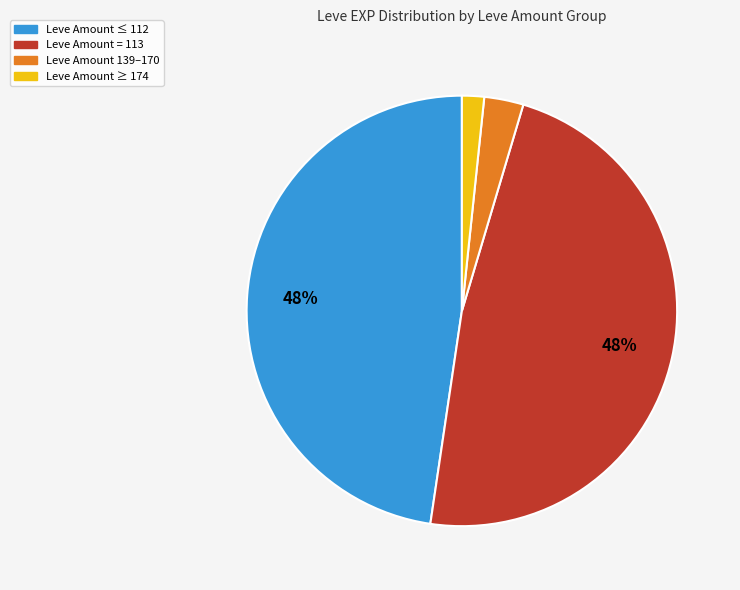

Is there any slice that represents more than half of the pie?

No